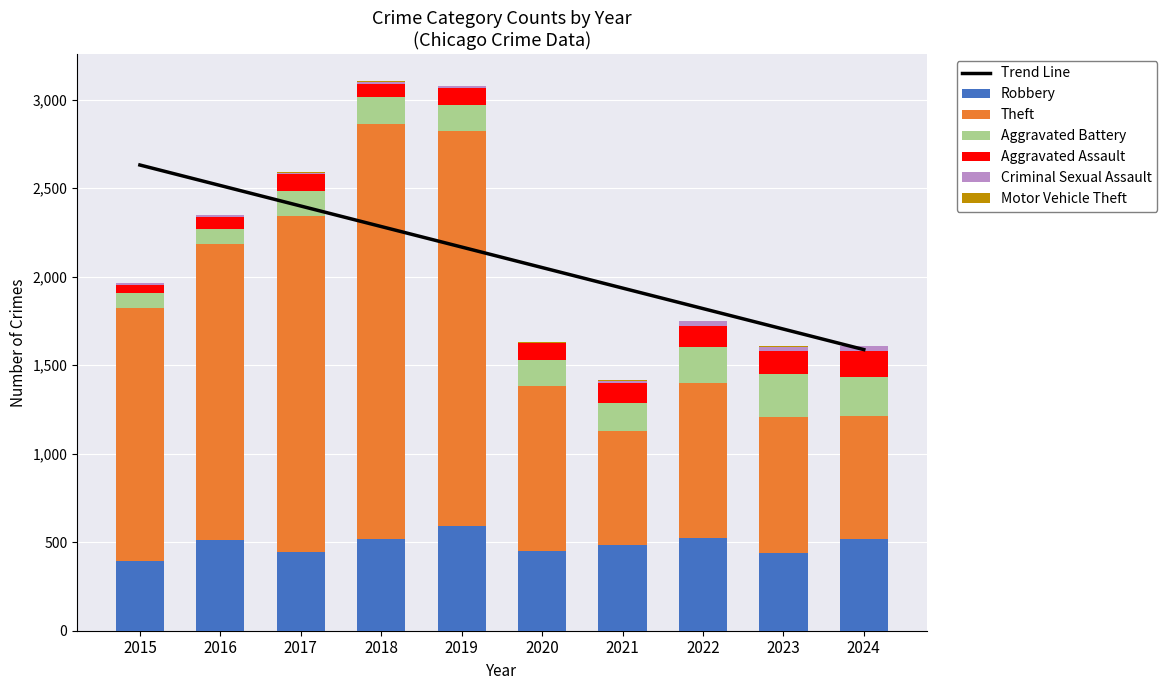

Reading right to left, extract all data points from this chart.

Robbery: 2024=516	2023=439	2022=521	2021=484	2020=450	2019=591	2018=520	2017=446	2016=510	2015=395
Theft: 2024=695	2023=766	2022=880	2021=642	2020=930	2019=2230	2018=2342	2017=1896	2016=1676	2015=1429
Aggravated Battery: 2024=225	2023=244	2022=202	2021=163	2020=150	2019=148	2018=152	2017=142	2016=82	2015=82
Aggravated Assault: 2024=146	2023=130	2022=121	2021=110	2020=94	2019=98	2018=77	2017=95	2016=71	2015=46
Criminal Sexual Assault: 2024=24	2023=22	2022=24	2021=14	2020=3	2019=8	2018=11	2017=8	2016=8	2015=12
Motor Vehicle Theft: 2024=3	2023=6	2022=2	2021=2	2020=3	2019=1	2018=1	2017=2	2016=4	2015=1